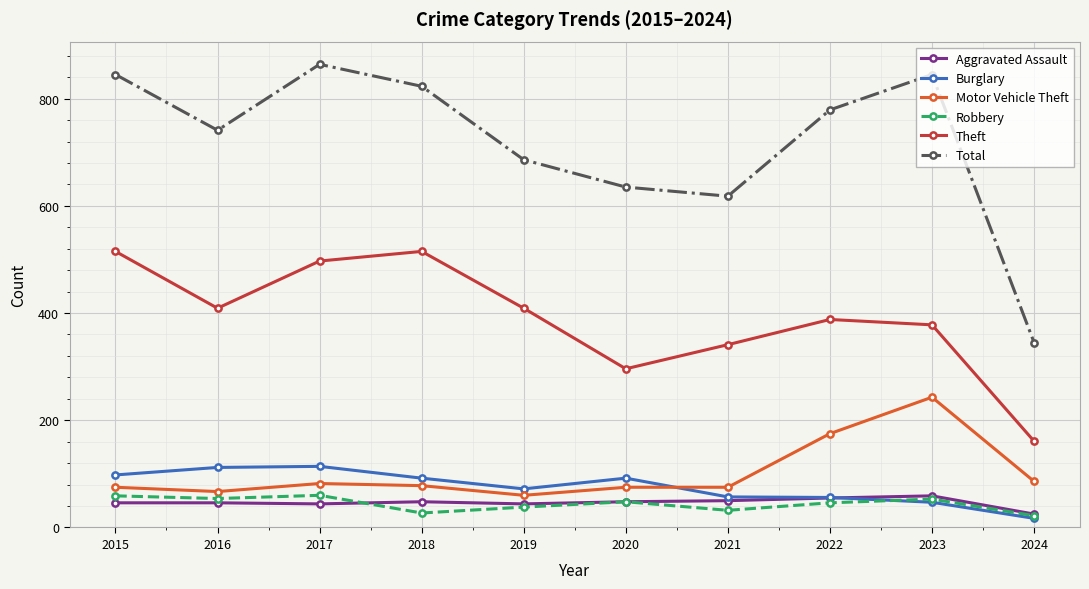

The value of Total at 2016 is 741. True or false?

True